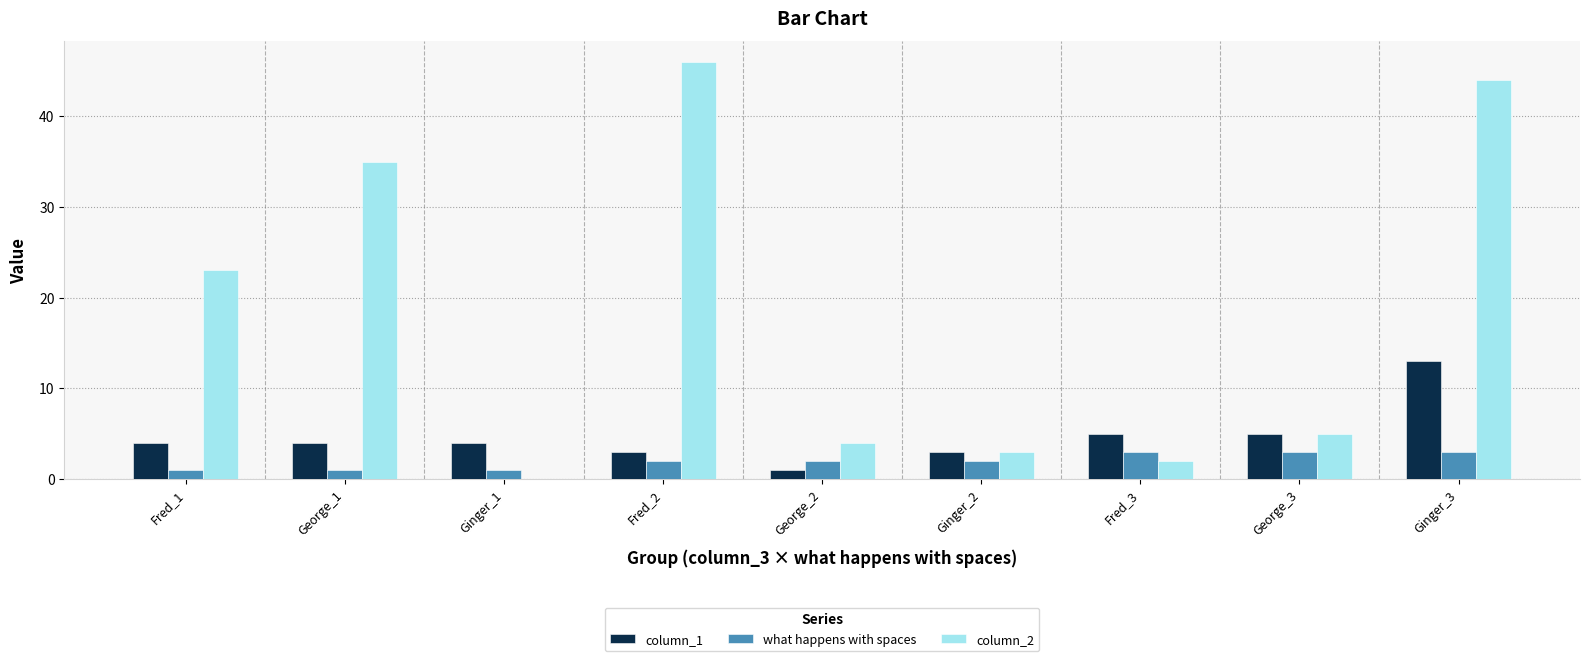

Reading right to left, extract all data points from this chart.

column_1: 13	5	5	3	1	3	4	4	4
what happens with spaces: 3	3	3	2	2	2	1	1	1
column_2: 44	5	2	3	4	46	0	35	23